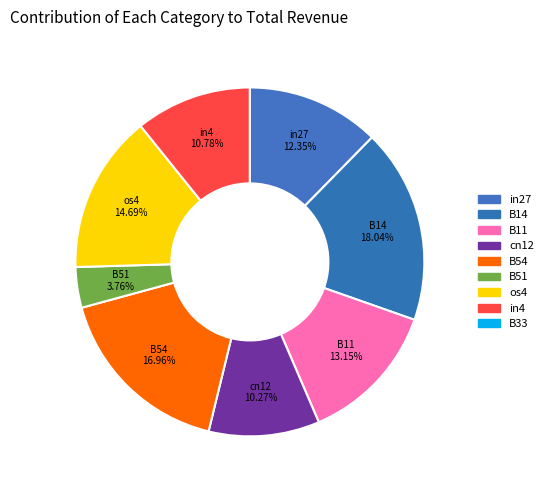

To the nearest percent, what portion does in27 represent?

12%